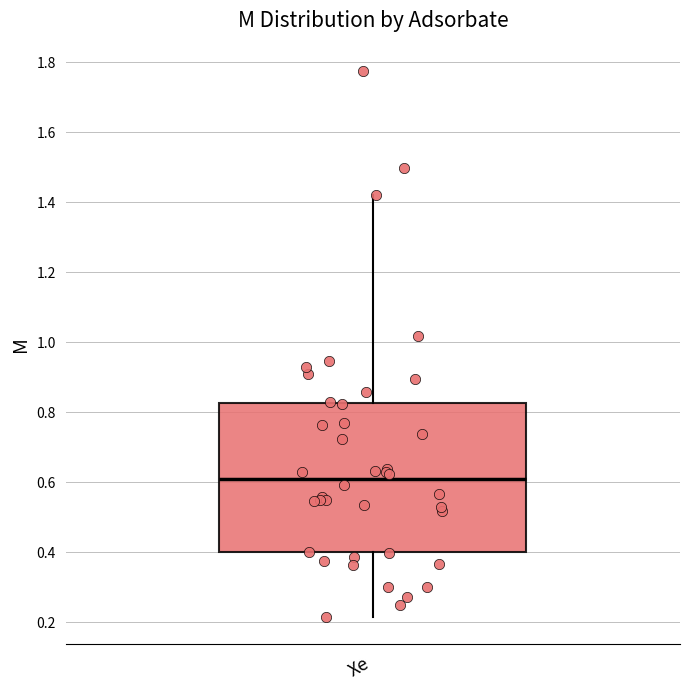

Read this box plot against the y-axis: the position of the median line, the range covered by the box, and the ends of both whiskers. The values are not printed on the chart, so give them approximately, as read against the axis.

median 0.60, box 0.40 to 0.82, whiskers 0.22 to 1.42